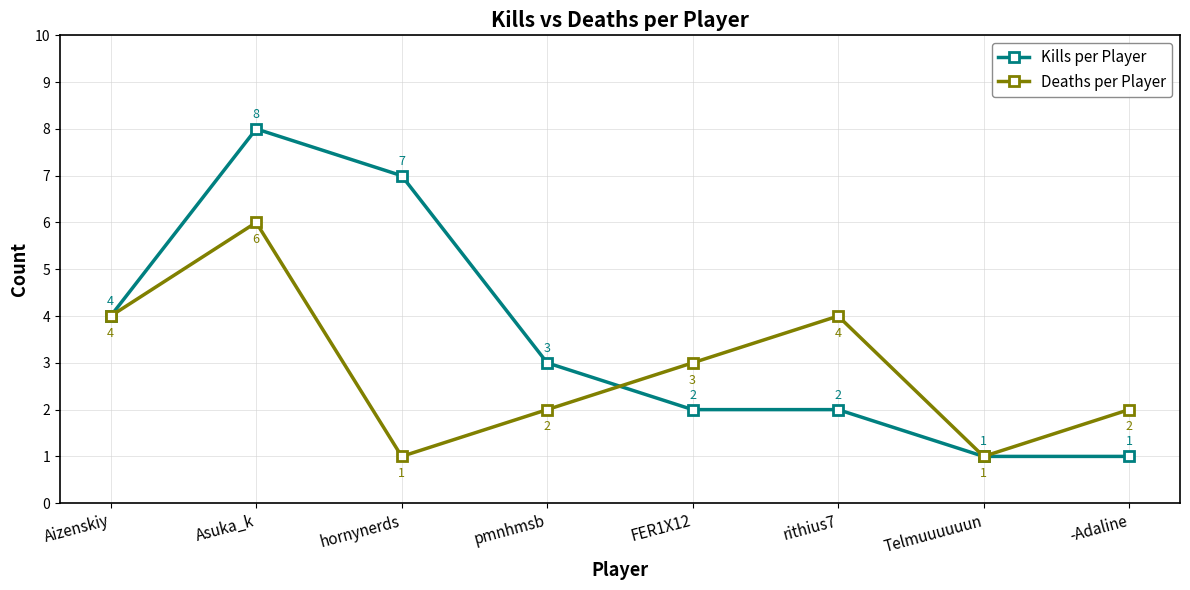

Which series has the largest range (max minus min)?

Kills per Player